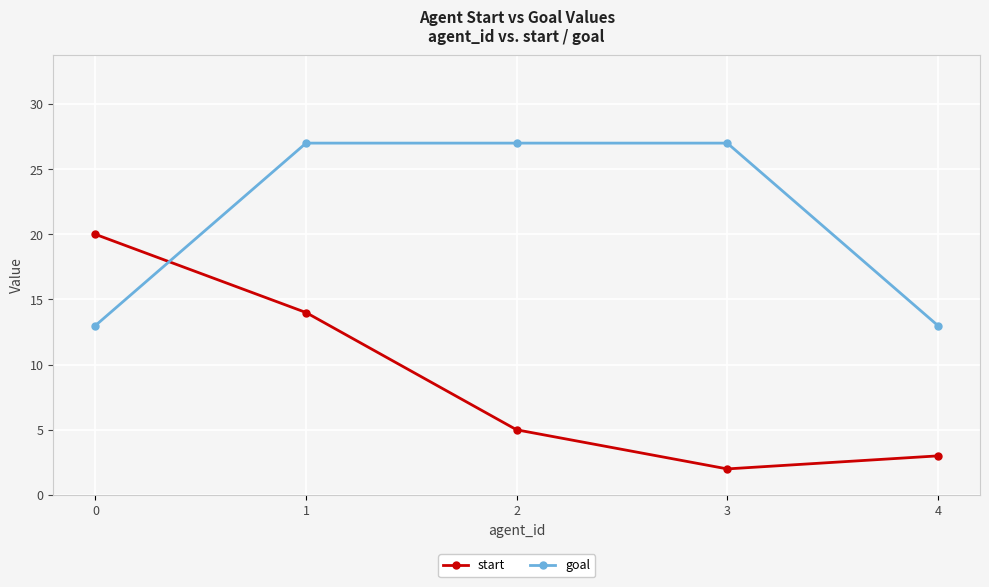

How many categories are shown in the chart?

5